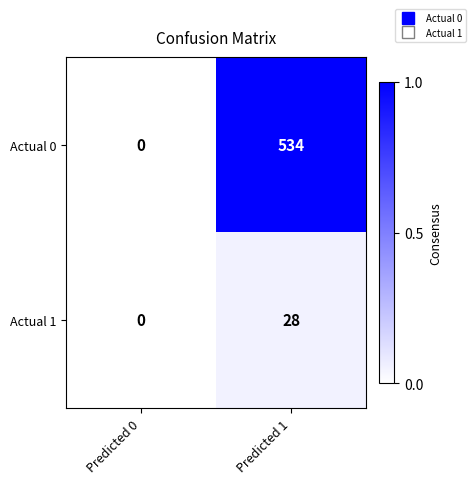

Rank the series by their maximum value, from highest to lowest.

Actual 0, Actual 1